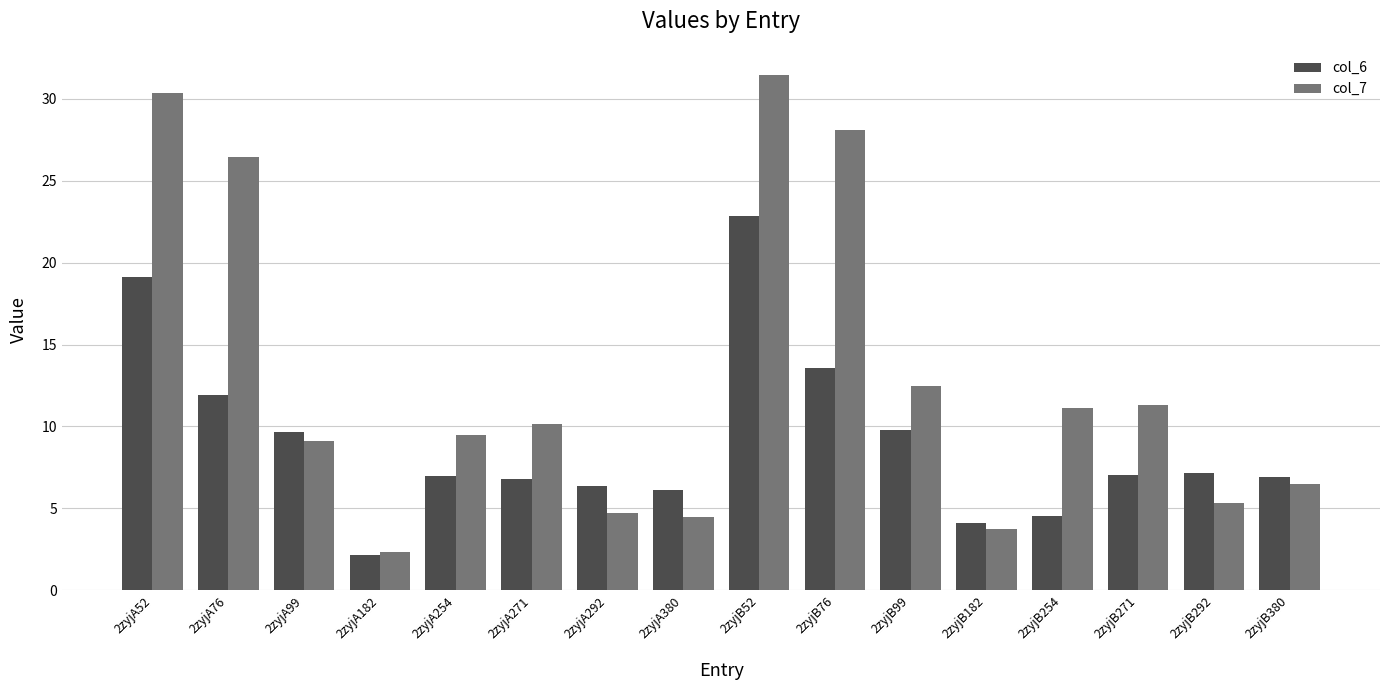

The value of col_6 at 2zyjA182 is 2.2. True or false?

True